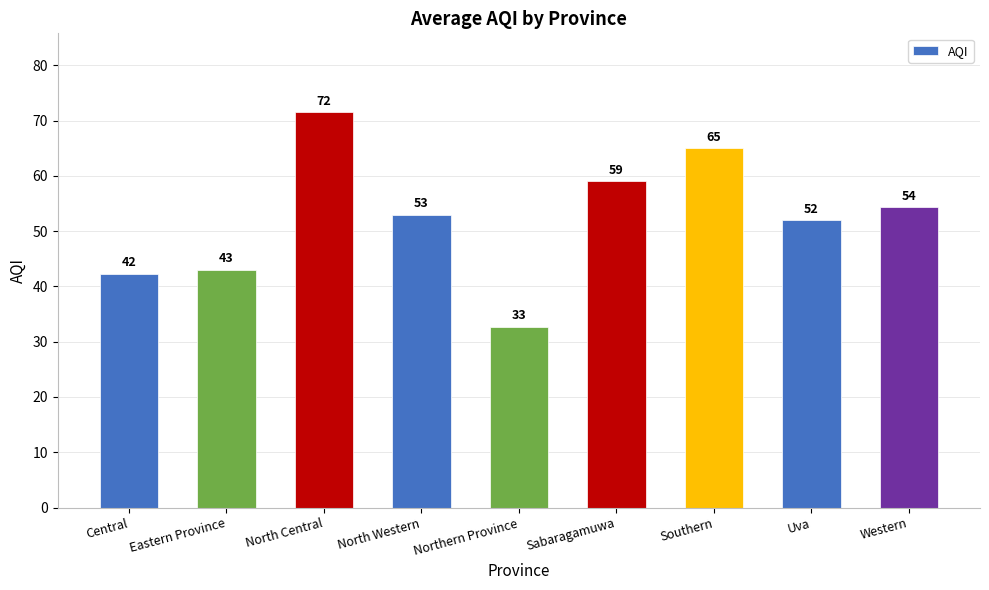

Count the number of data series in this chart.

1